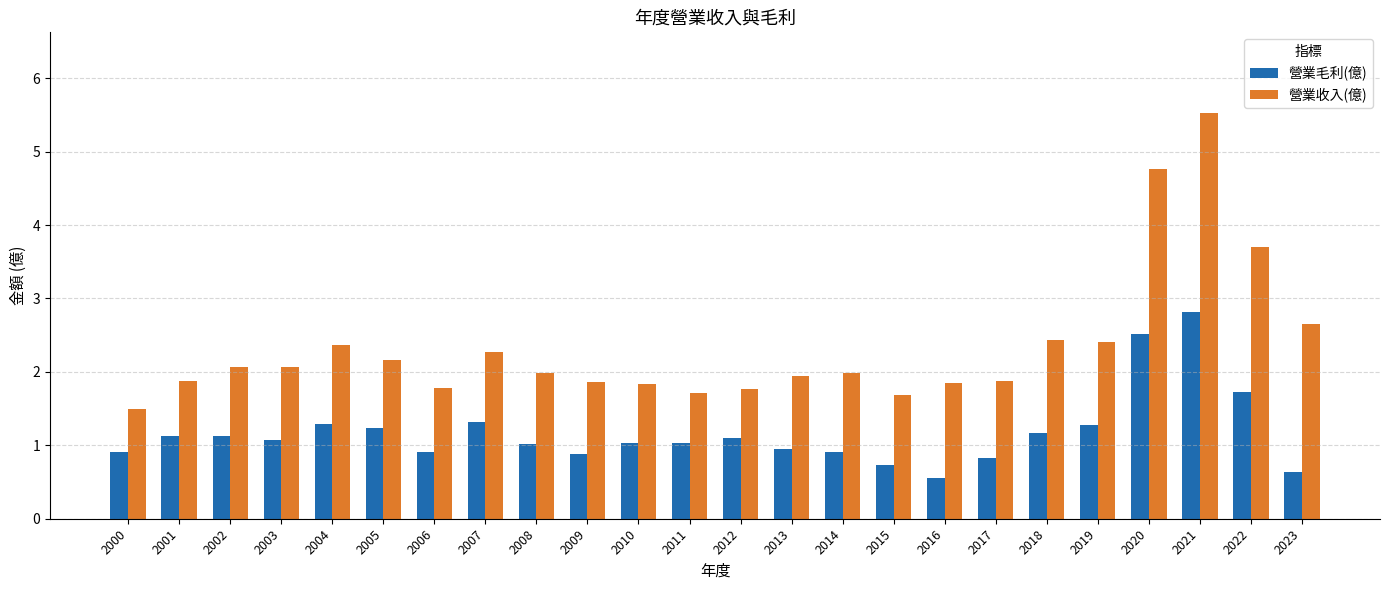

Count the number of categories in the chart.

24